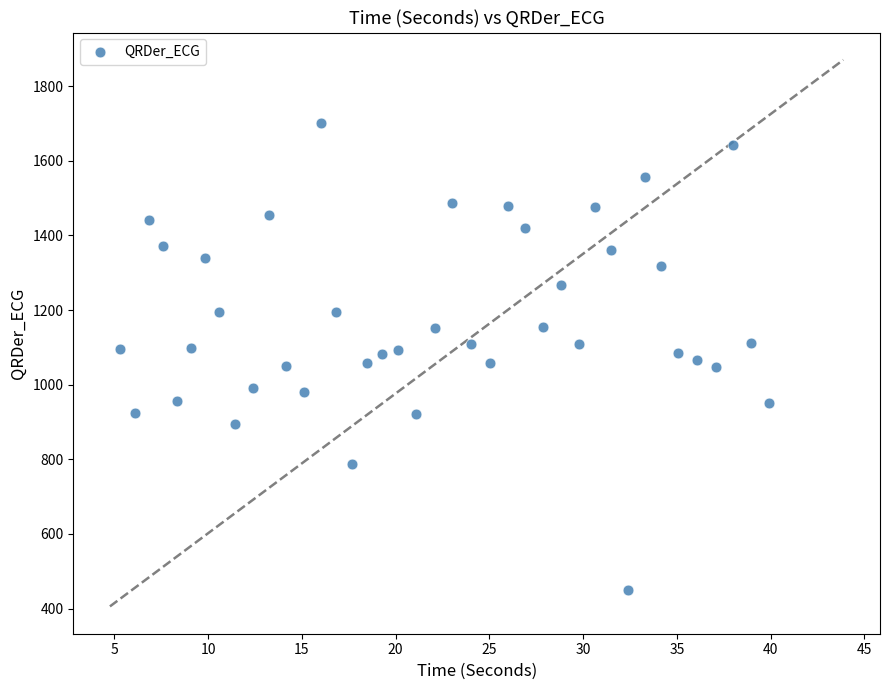

What is the range of X values (max minus min)?

34.6